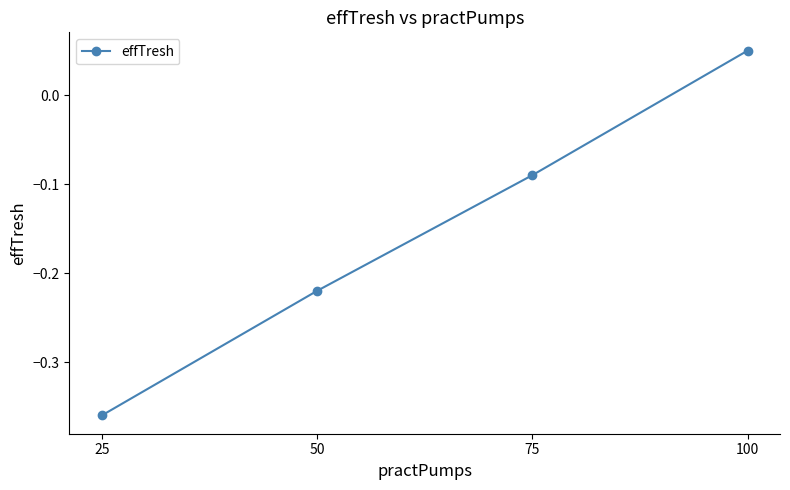

True or false: there are more than 1 points higher than both neighbors.

False